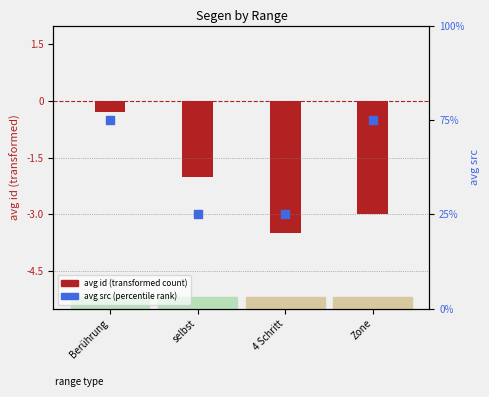

What are all the series names shown in the legend?

avg id (transformed), avg src (percentile rank)